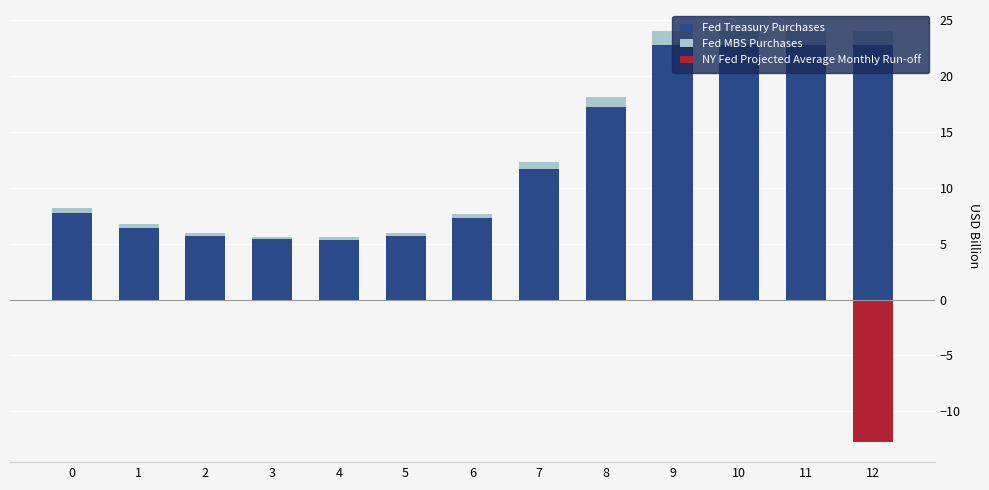

Between 2 and 8, which is larger?

8